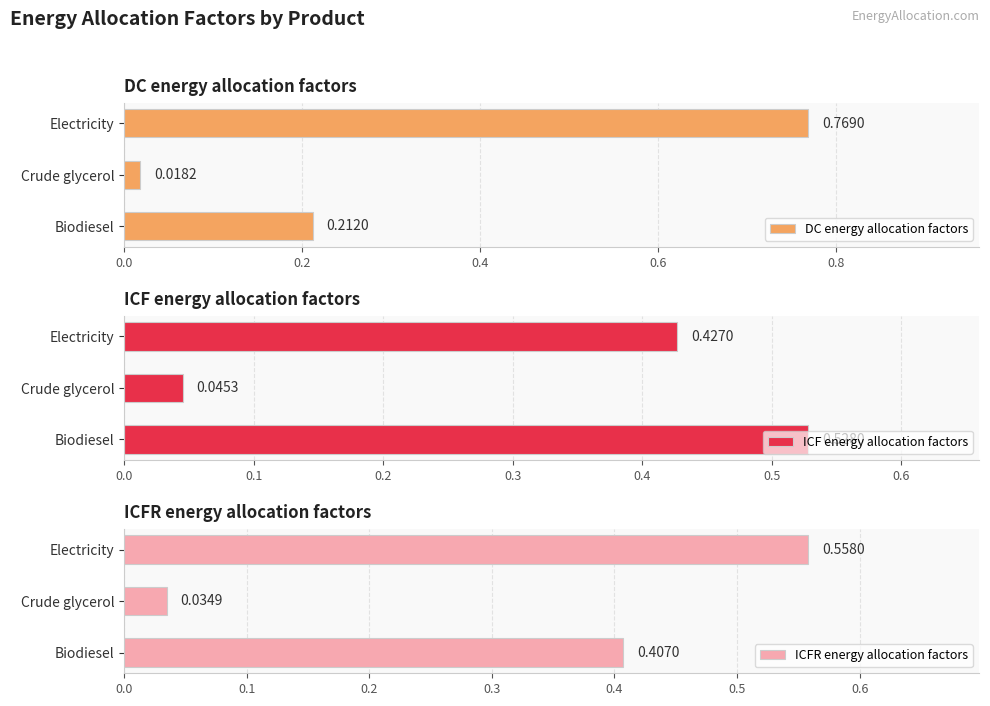

What is the sum of all ICF energy allocation factors values?

1.0